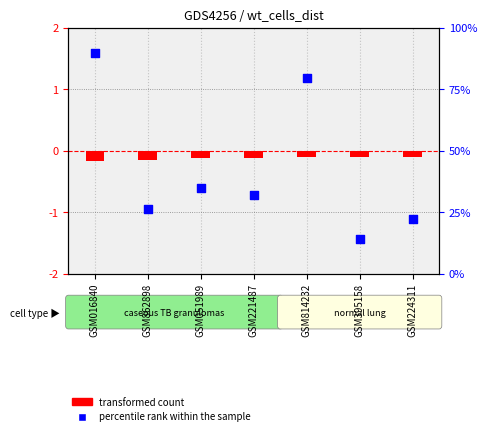

Which series reaches the minimum Y coordinate?

transformed count